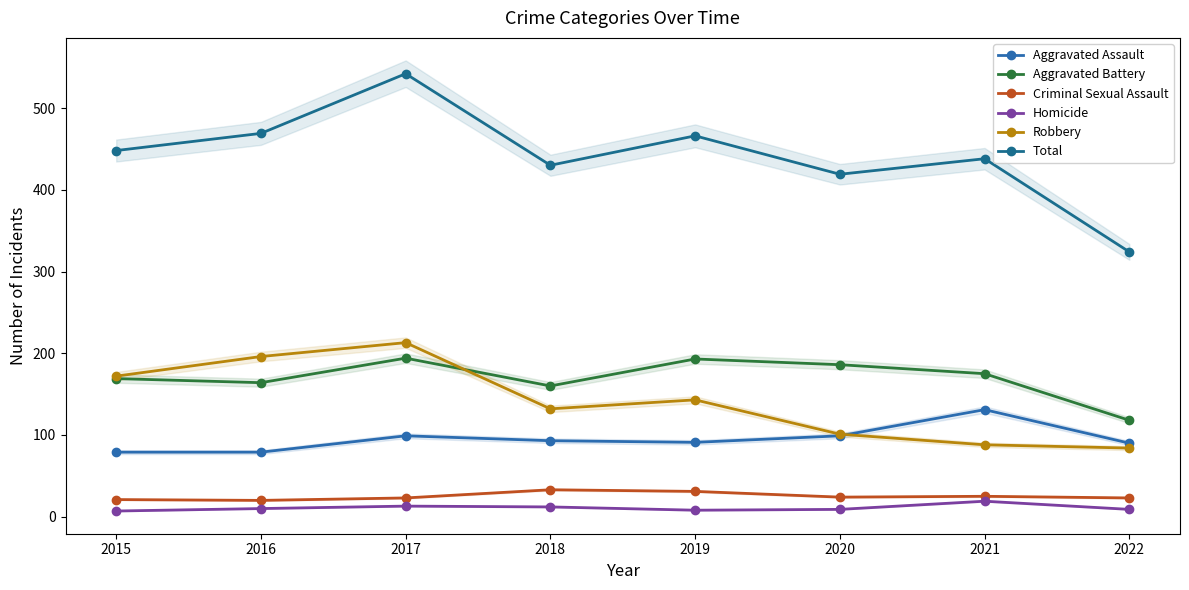

Is the value of Homicide at 2015 greater than the value of Total at 2017?

No